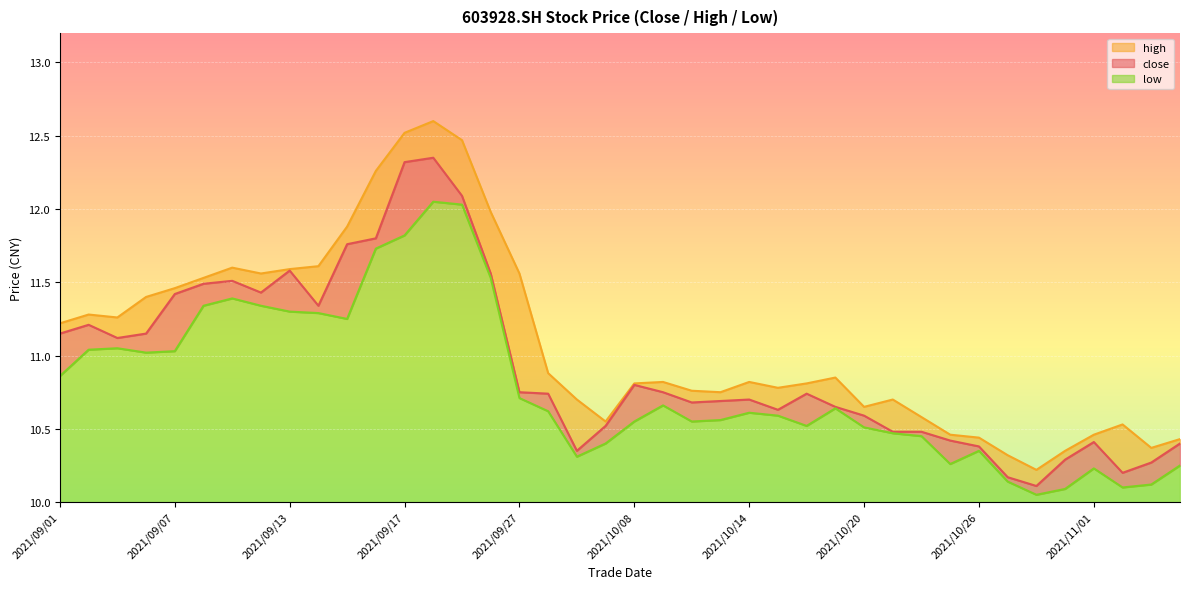

At which label is low closest to 11?

2021/09/06